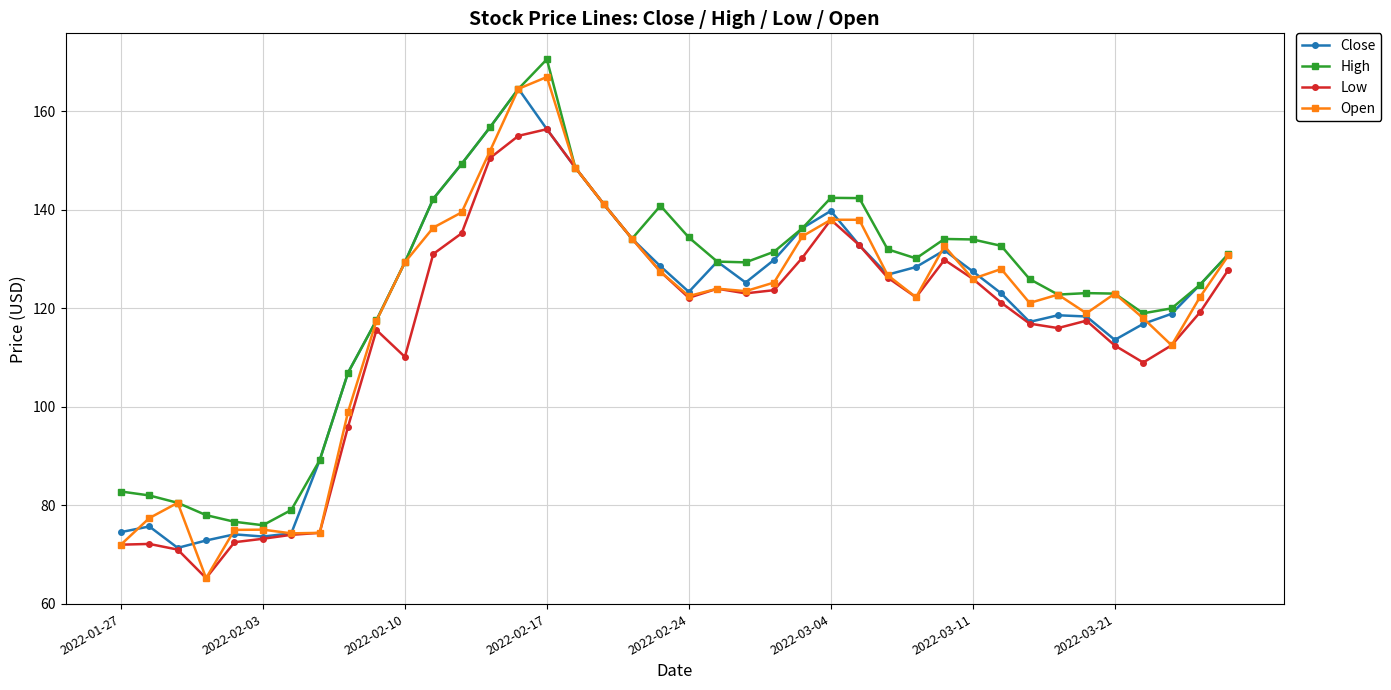

Does the chart display data point markers on the line(s)?

Yes